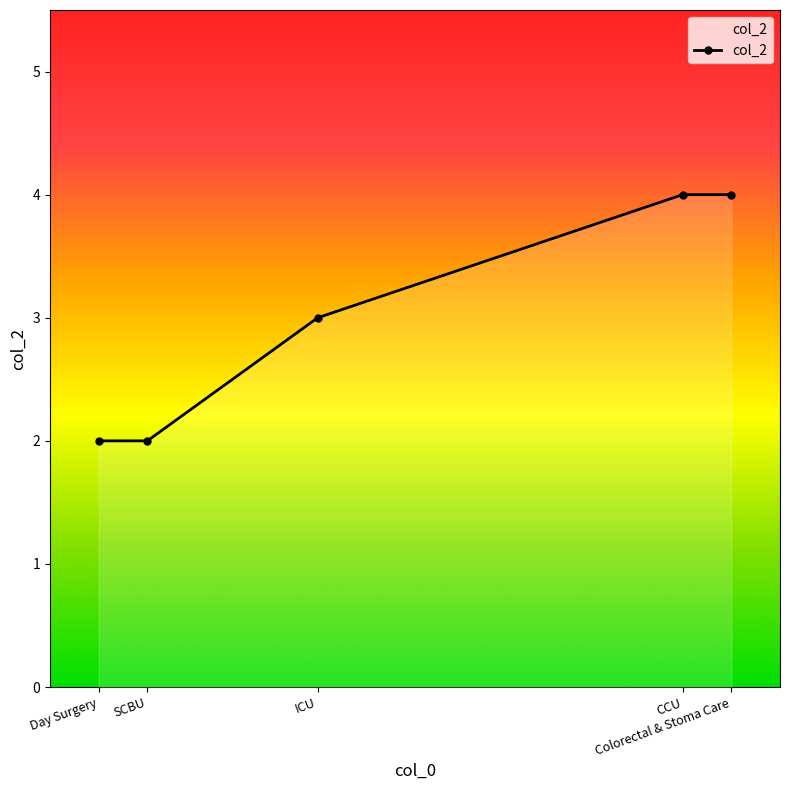

What is the sum of all values?

15